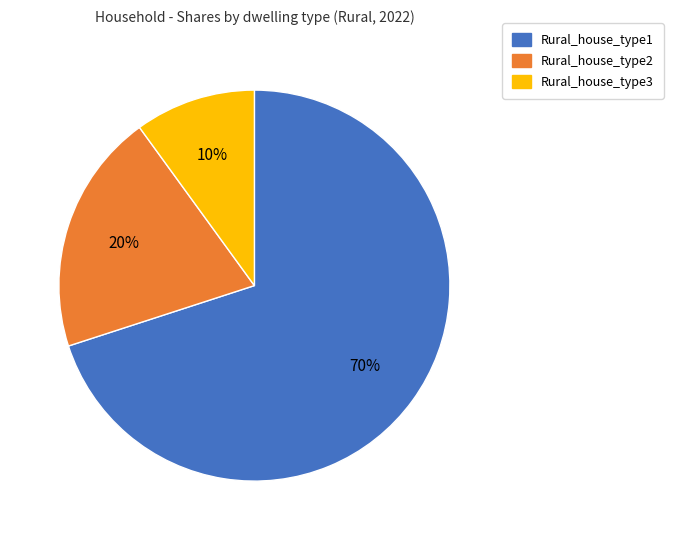

Rank the categories by value from lowest to highest.

Rural_house_type3, Rural_house_type2, Rural_house_type1